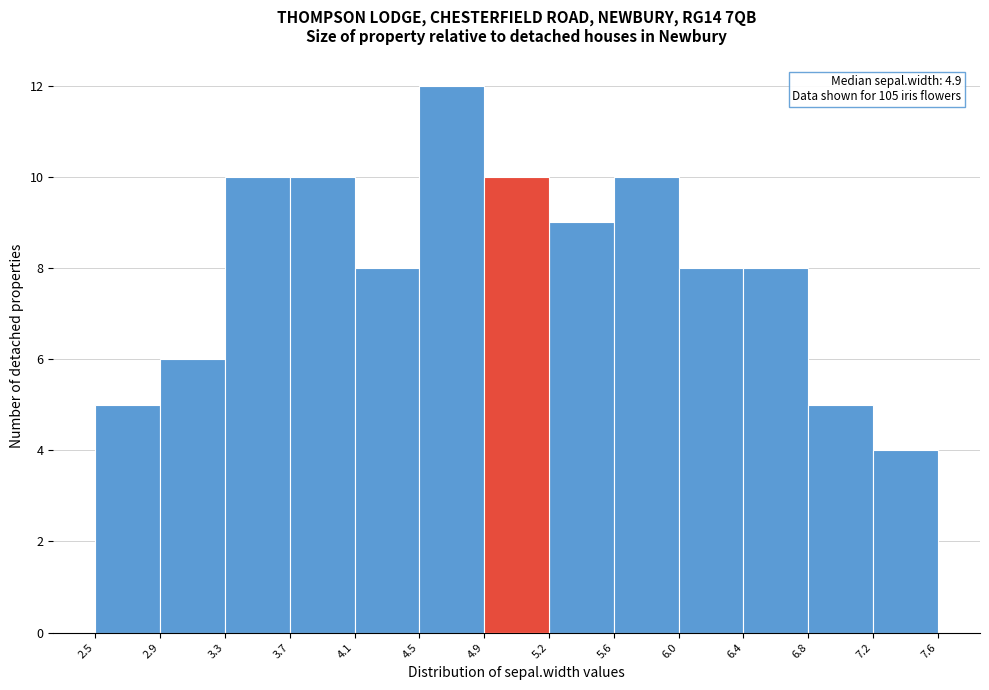

Over which range of the x-axis is the bar tallest?

4.5 to 4.9